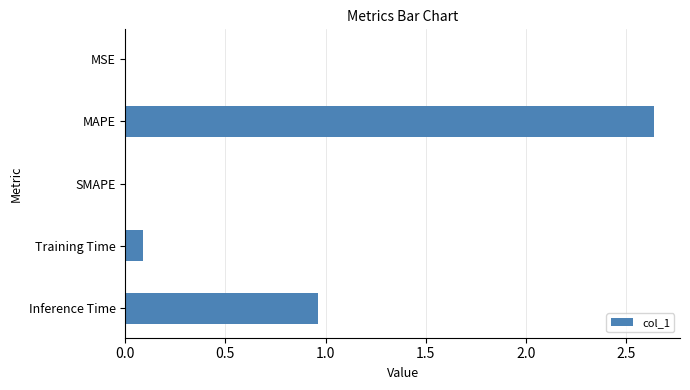

At which category does the chart reach its peak across all series?

MAPE